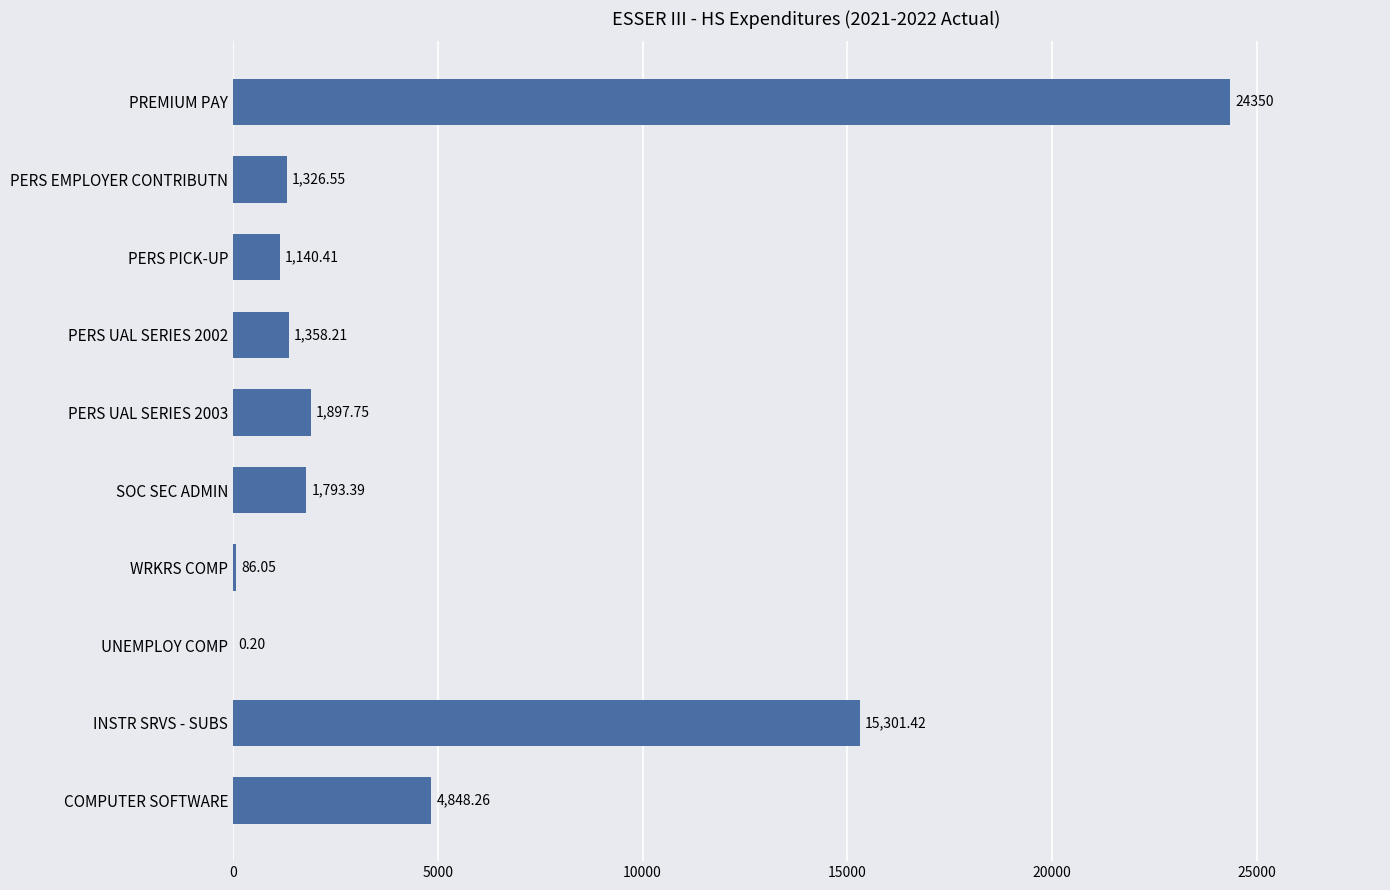

At which category does the chart reach its peak across all series?

PREMIUM PAY